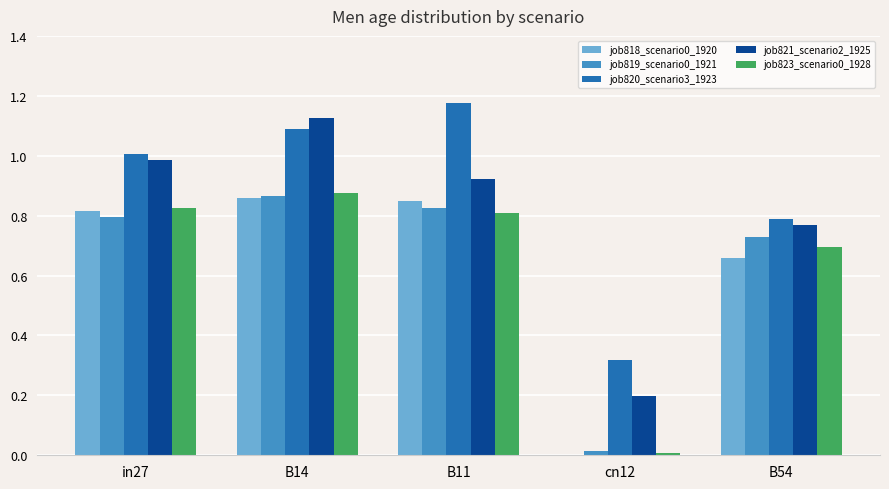

Between B14 and B54, which series saw the biggest shift?

job821_scenario2_1925